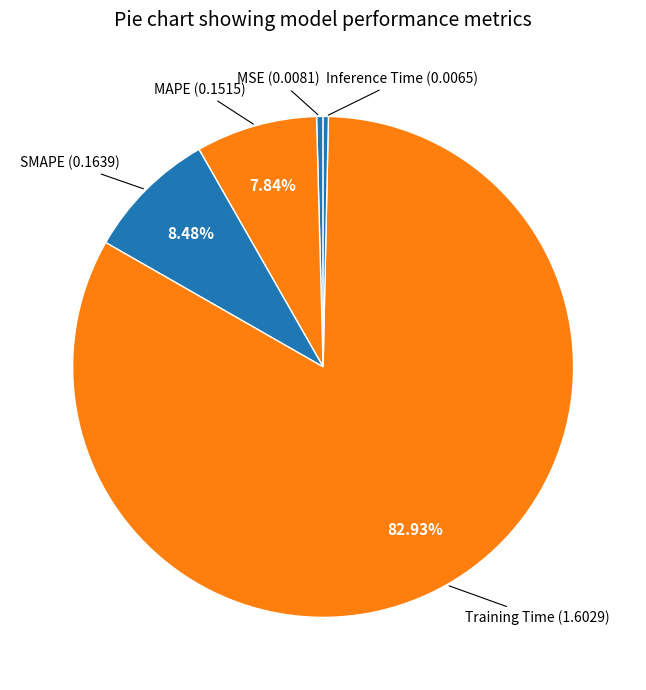

Count the number of slices in the pie.

5